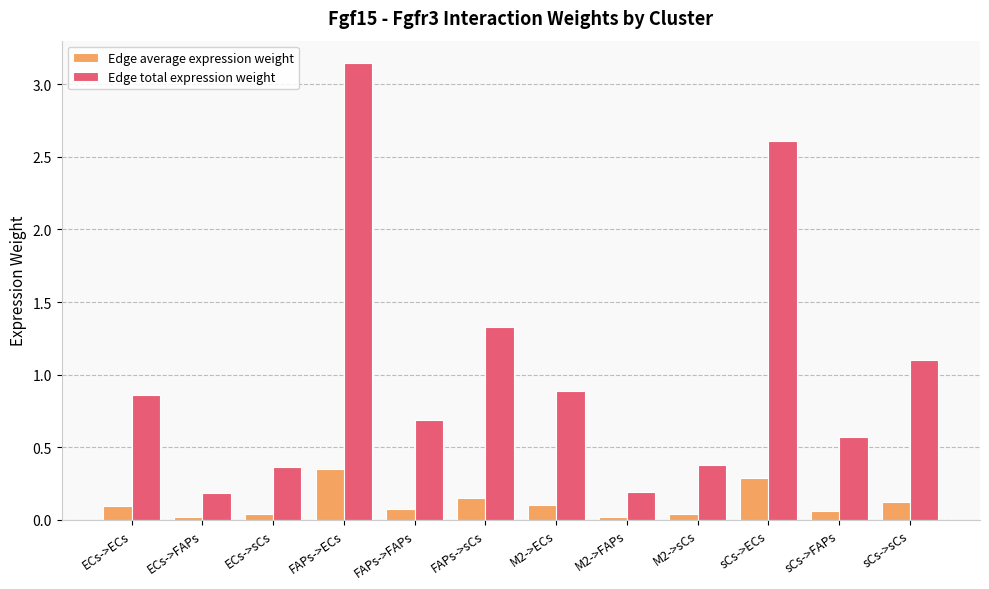

At how many categories does at least one series exceed 1?

4